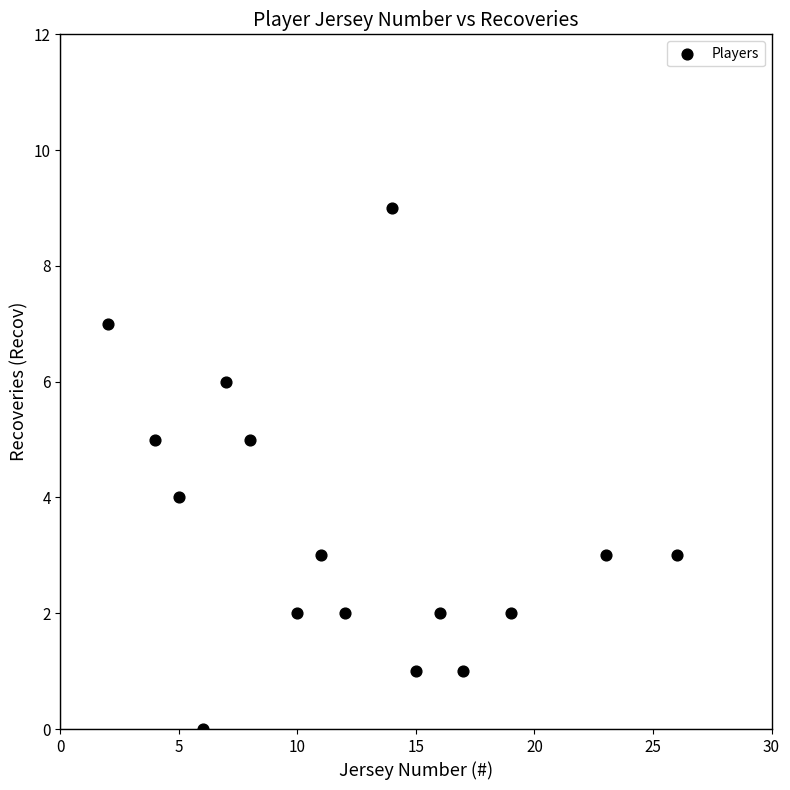

What is the range of X values (max minus min)?

24